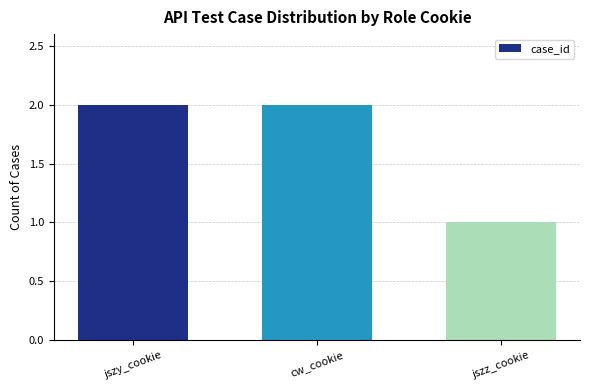

What is the change in value from jszy_cookie to jszz_cookie?

-1